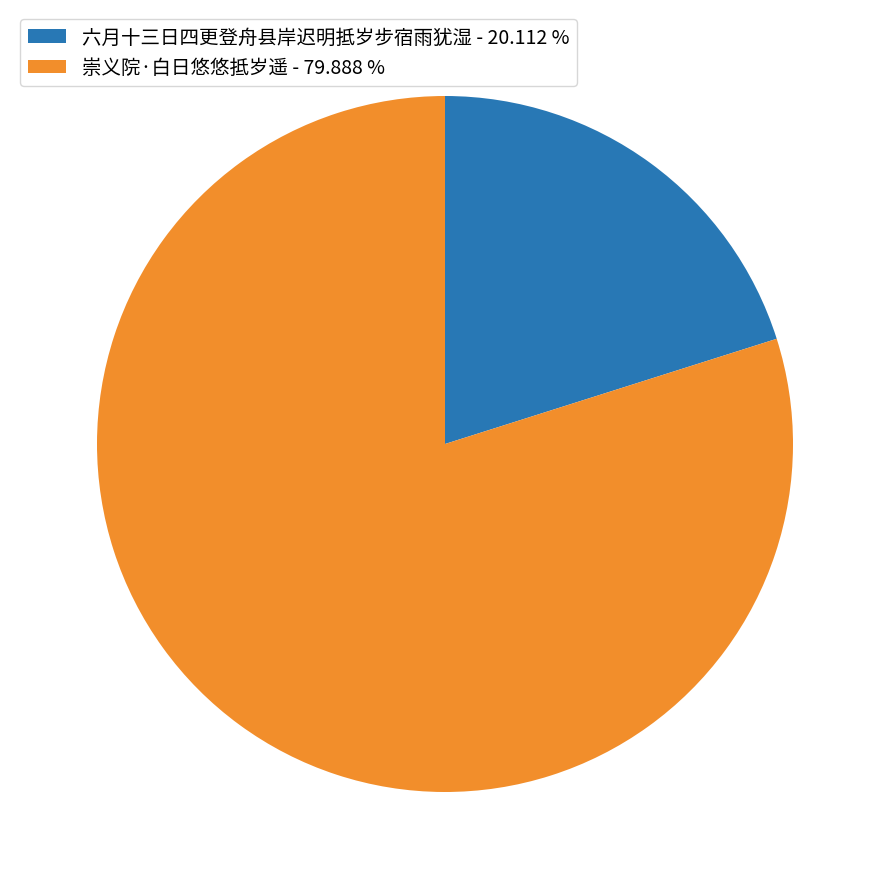

The 六月十三日四更登舟县岸迟明抵岁步宿雨犹湿 slice represents 9% of the pie. True or false?

False